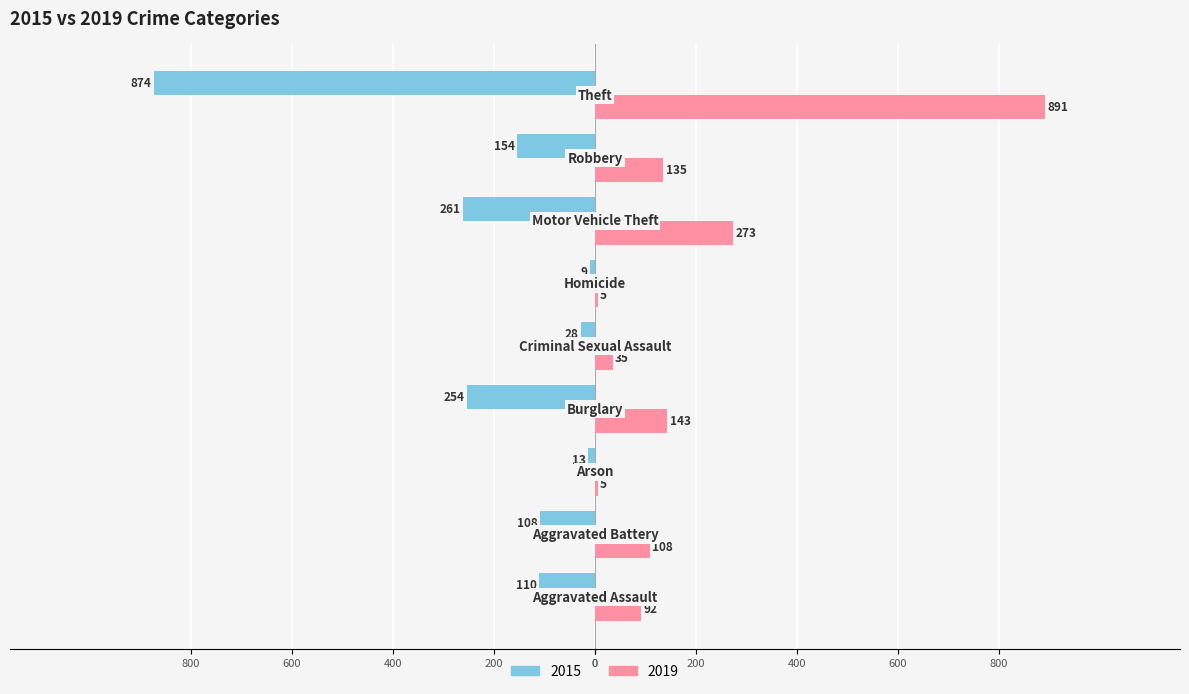

At which category is the sum across all series the highest?

Theft